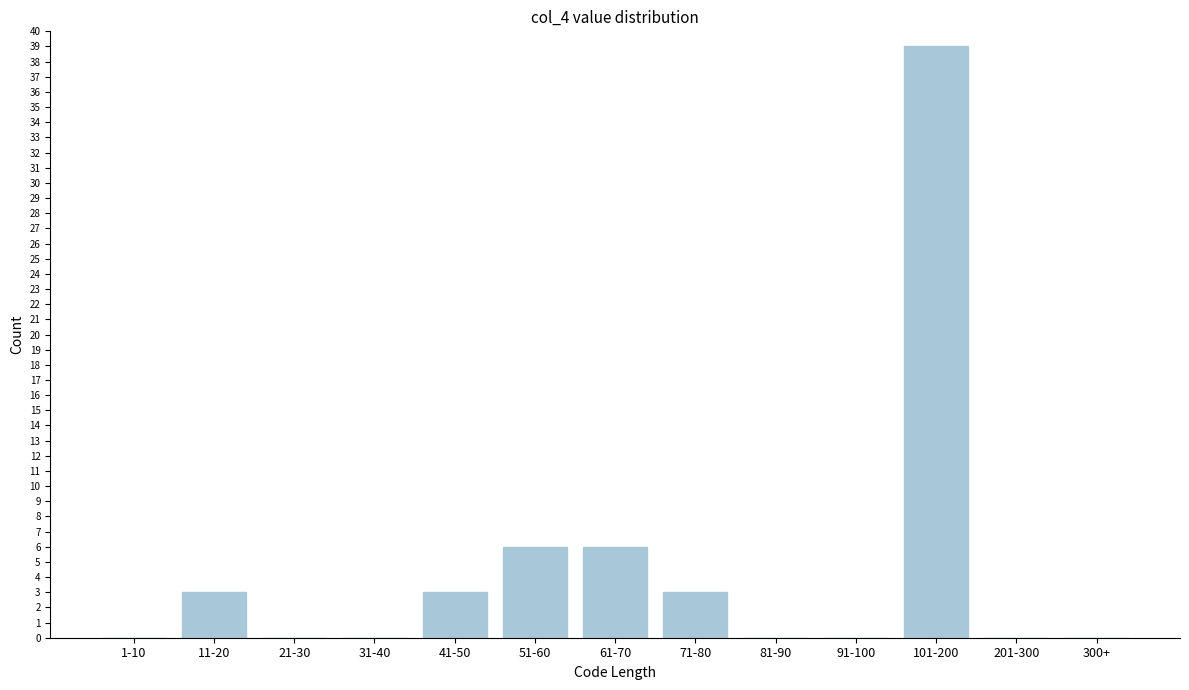

Reading right to left, transcribe all the data shown in this chart.

300+=0	201-300=0	101-200=39	91-100=0	81-90=0	71-80=3	61-70=6	51-60=6	41-50=3	31-40=0	21-30=0	11-20=3	1-10=0